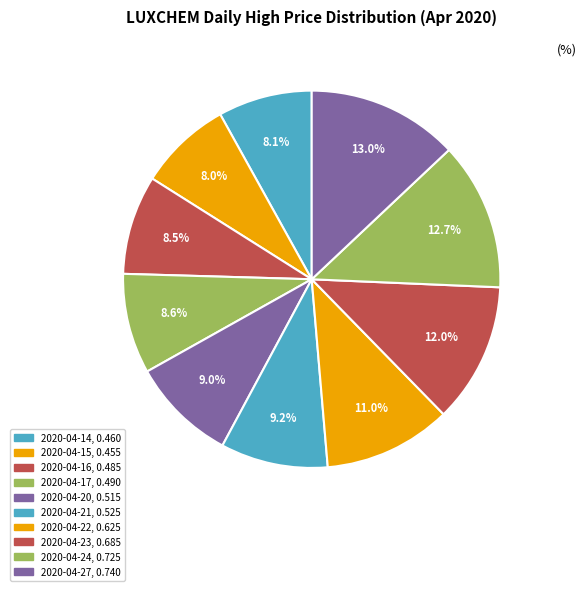

Does any single category account for the majority?

No